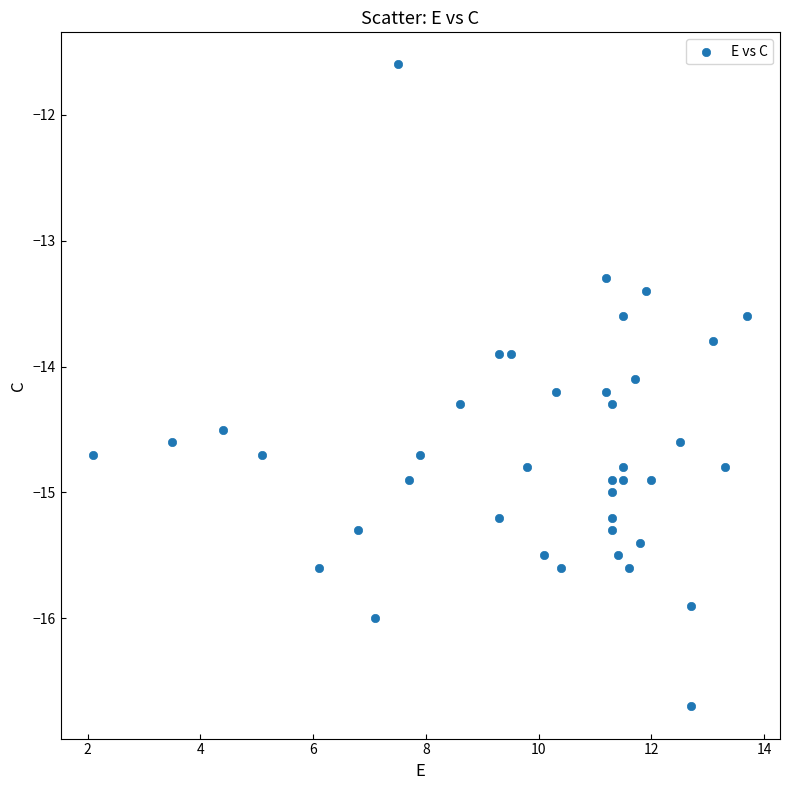

What is the range of X values (max minus min)?

11.6